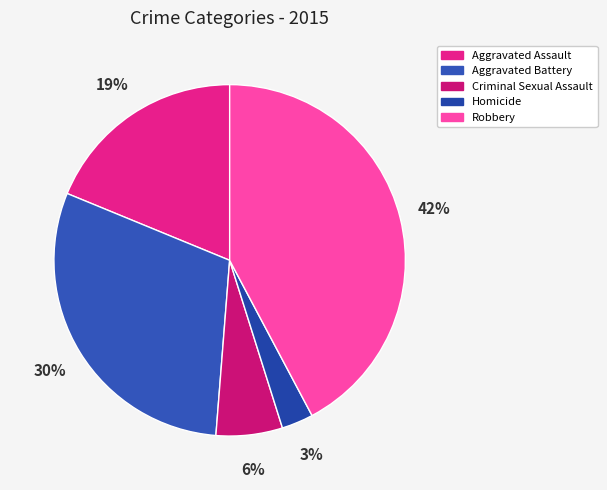

Is there a majority slice in this chart?

No